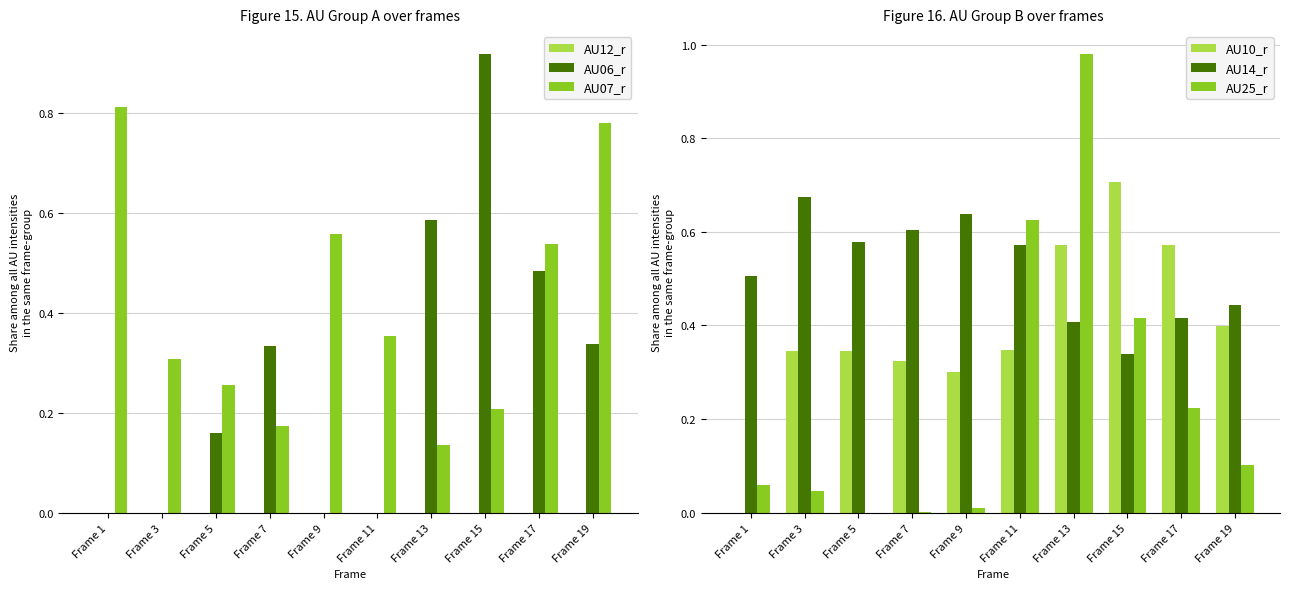

Is the value of AU14_r at Frame 11 greater than the value of AU25_r at Frame 17?

Yes